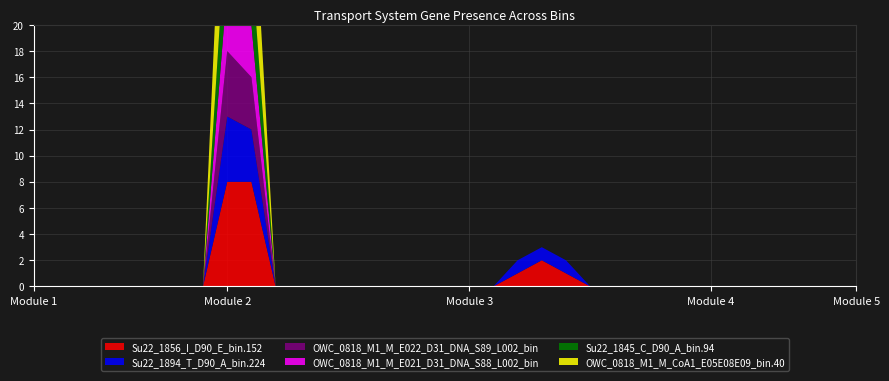

Reading left to right, what are all the values shown in this chart?

Su22_1856_I_D90_E_bin.152: 0	0	0	0	0	0	0	0	8	8	0	0	0	0	0	0	0	0	0	0	1	2	1	0	0	0	0	0	0	0	0	0	0	0	0
Su22_1894_T_D90_A_bin.224: 0	0	0	0	0	0	0	0	5	4	0	0	0	0	0	0	0	0	0	0	1	1	1	0	0	0	0	0	0	0	0	0	0	0	0
OWC_0818_M1_M_E022_D31_DNA_S89_L002_bin: 0	0	0	0	0	0	0	0	5	4	0	0	0	0	0	0	0	0	0	0	0	0	0	0	0	0	0	0	0	0	0	0	0	0	0
OWC_0818_M1_M_E021_D31_DNA_S88_L002_bin: 0	0	0	0	0	0	0	0	5	4	0	0	0	0	0	0	0	0	0	0	0	0	0	0	0	0	0	0	0	0	0	0	0	0	0
Su22_1845_C_D90_A_bin.94: 0	0	0	0	0	0	0	0	6	5	0	0	0	0	0	0	0	0	0	0	0	0	0	0	0	0	0	0	0	0	0	0	0	0	0
OWC_0818_M1_M_CoA1_E05E08E09_bin.40: 0	0	0	0	0	0	0	0	12	8	0	0	0	0	0	0	0	0	0	0	0	0	0	0	0	0	0	0	0	0	0	0	0	0	0